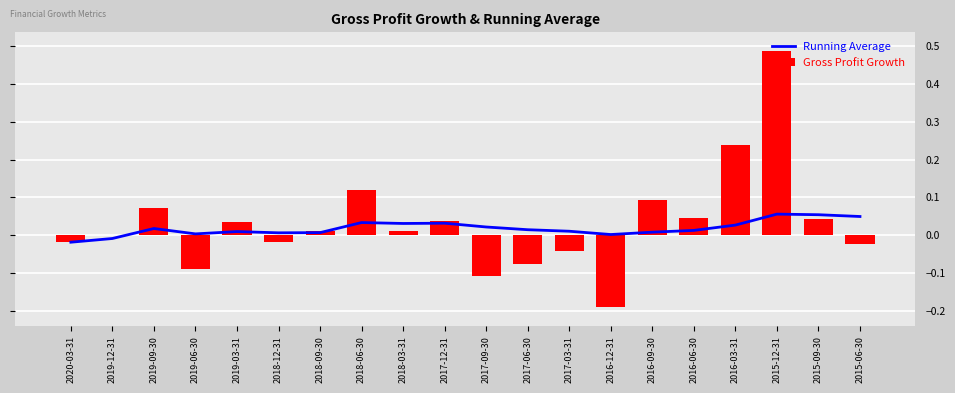

Is the value of Gross Profit Growth at 2019-03-31 greater than the value of Running Average at 2016-12-31?

Yes